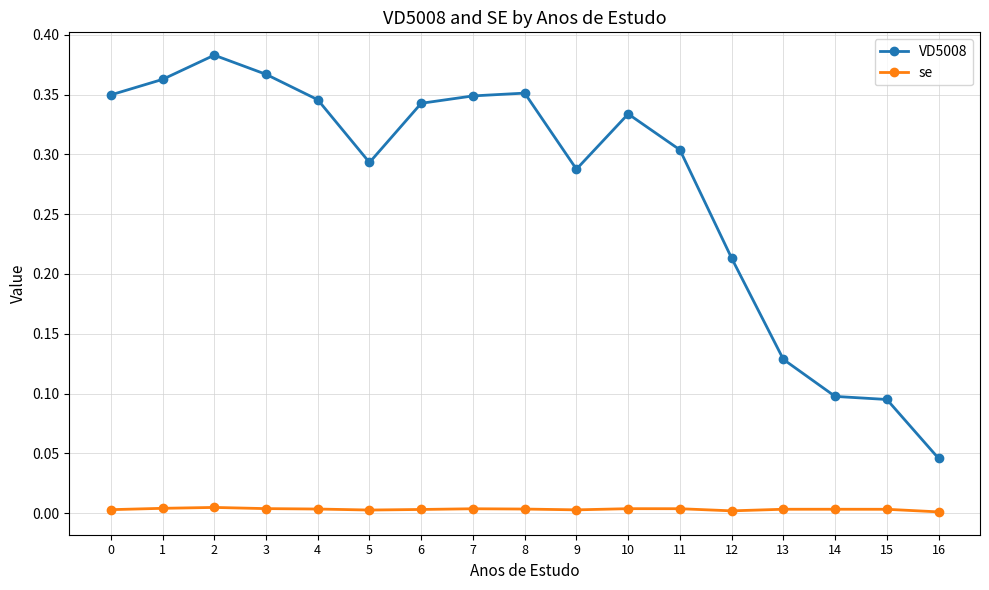

How many lines are shown in the chart?

2